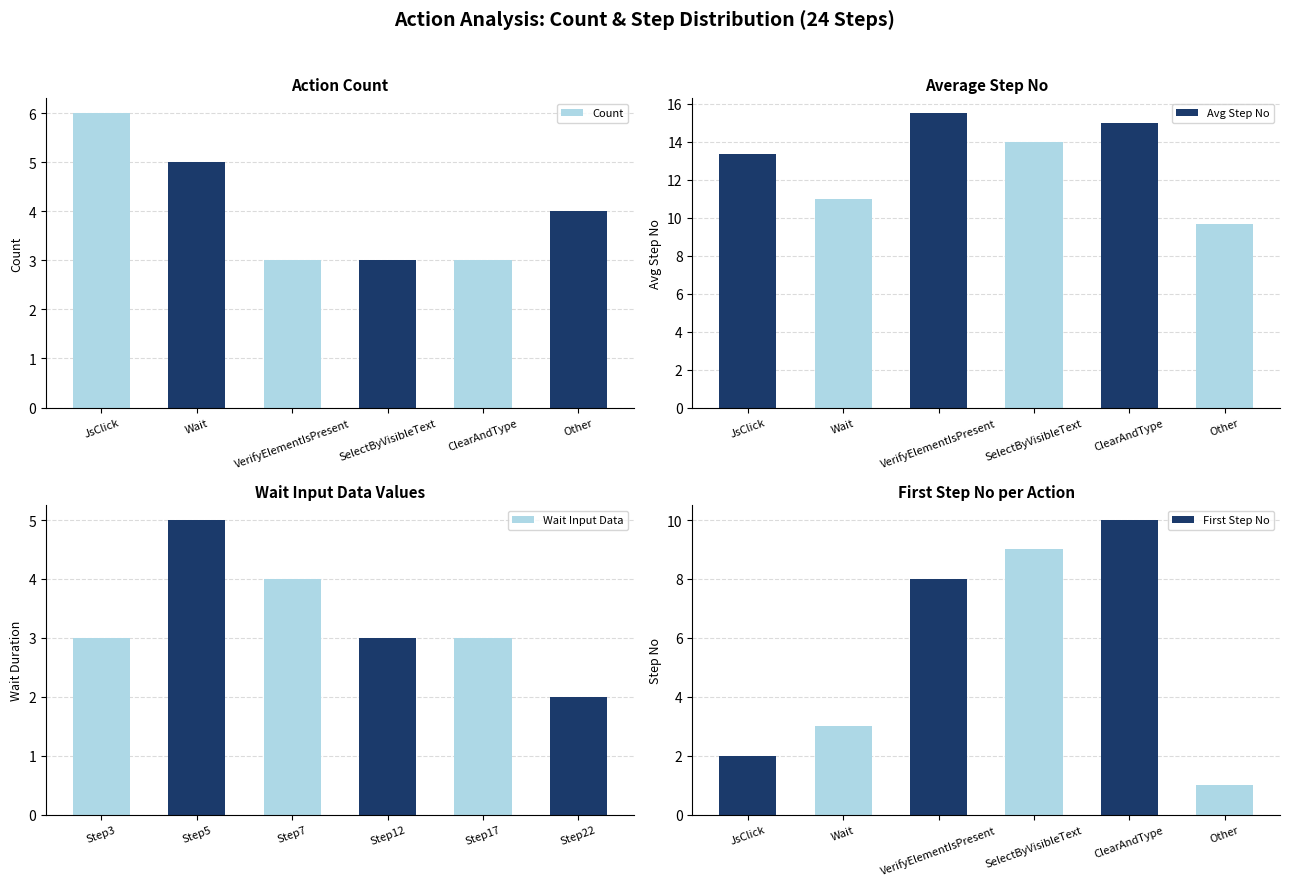

True or false: Avg Step No has a value of 13.3 at JsClick.

True